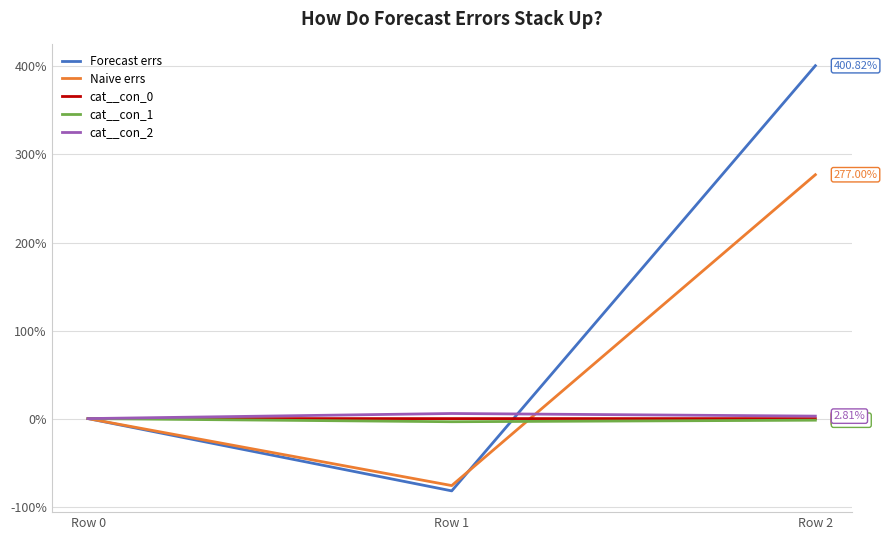

How many values in the cat__con_1 series are below -1?

2